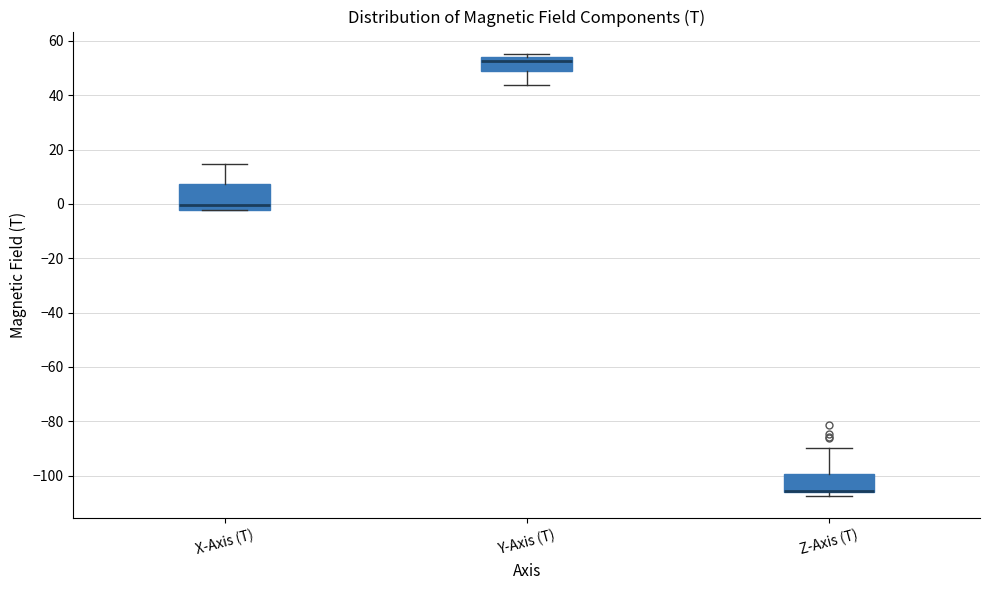

Reading left to right, read every box against the y-axis: the position of its median line, the range the box covers, and the ends of its whiskers. The values are not printed on the chart, so give them approximately, as read against the axis.

X-Axis (T): median 0, box -2 to 8, whiskers -2 to 14
Y-Axis (T): median 52, box 50 to 54, whiskers 44 to 56
Z-Axis (T): median -106 (drawn on the box's lower edge), box -106 to -100, whiskers -108 to -90